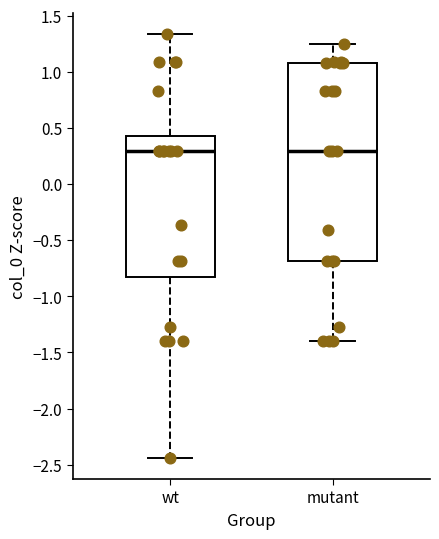

Where is the lower edge of the box for wt on the y-axis? The values are not printed on the chart, so give them approximately, as read against the axis.

-0.85